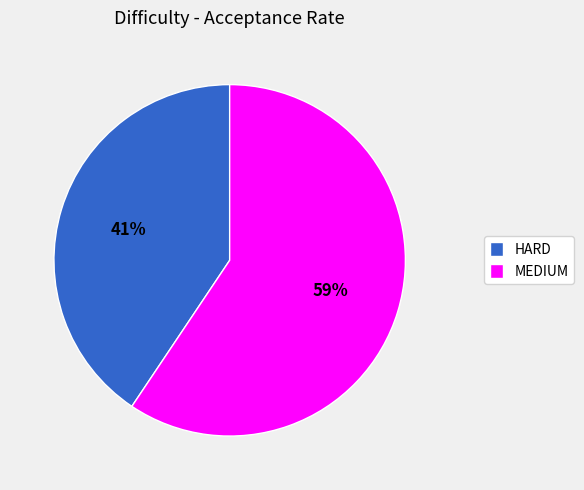

Combined, do MEDIUM and HARD account for over 50%?

Yes